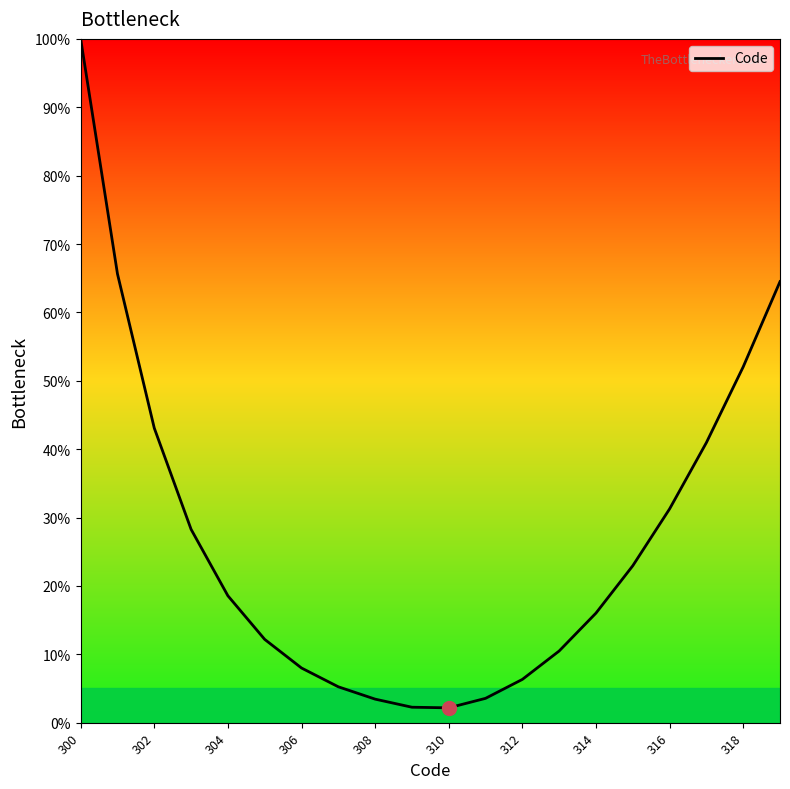

What is the difference between the maximum and minimum values?

97.8